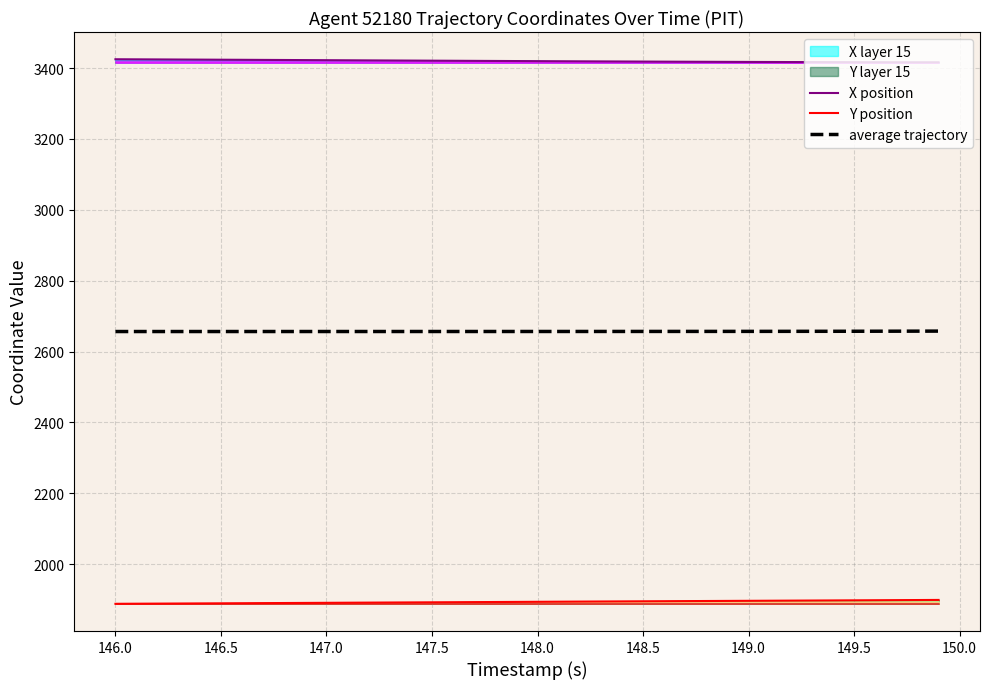

The X position series shows 3418.4 at 148.5. True or false?

True